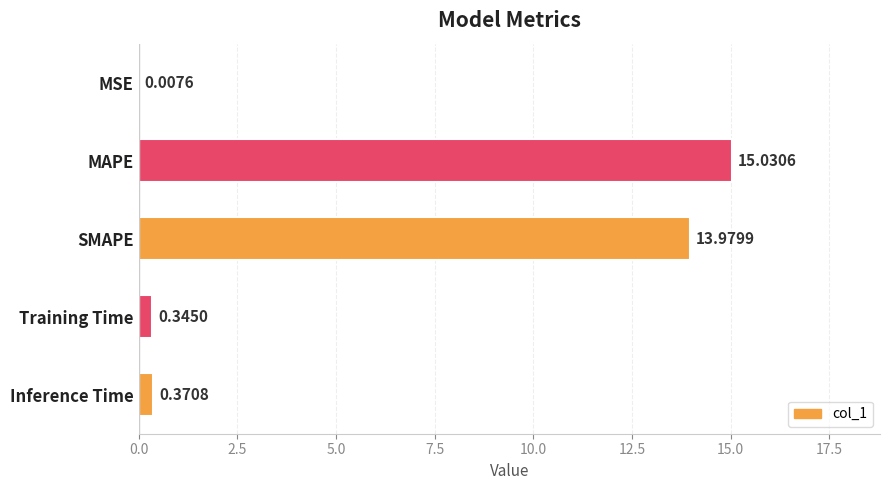

Where is the data nearest to the value 7?

Inference Time